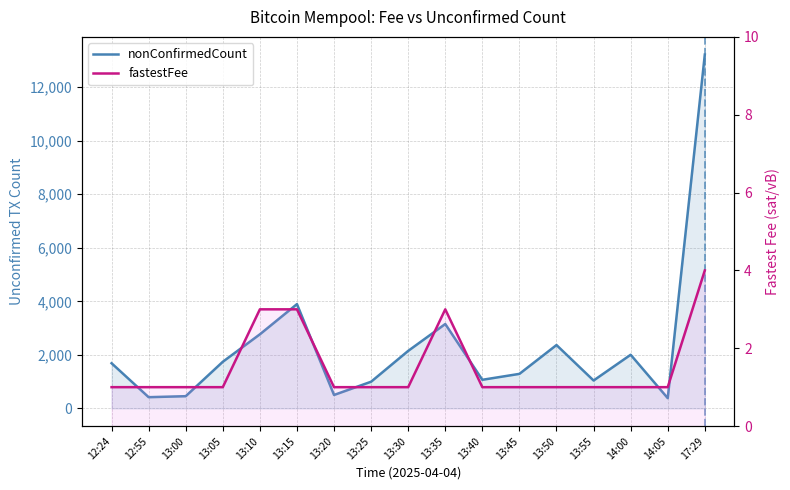

The fastestFee series shows 1 at 13:20. True or false?

False